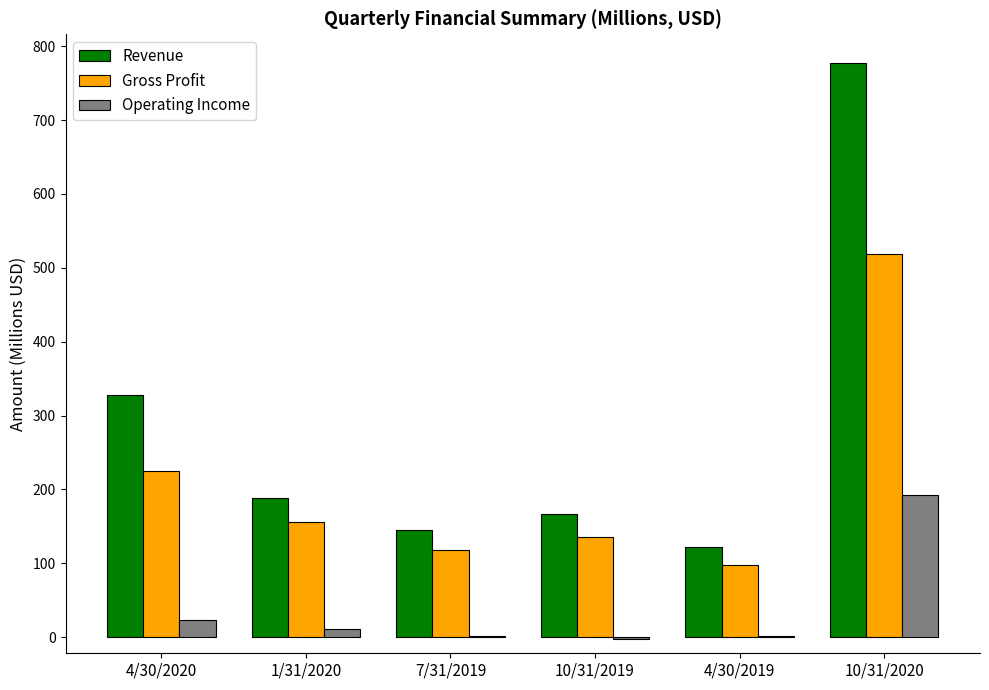

What are all the series names shown in the legend?

Revenue, Gross Profit, Operating Income